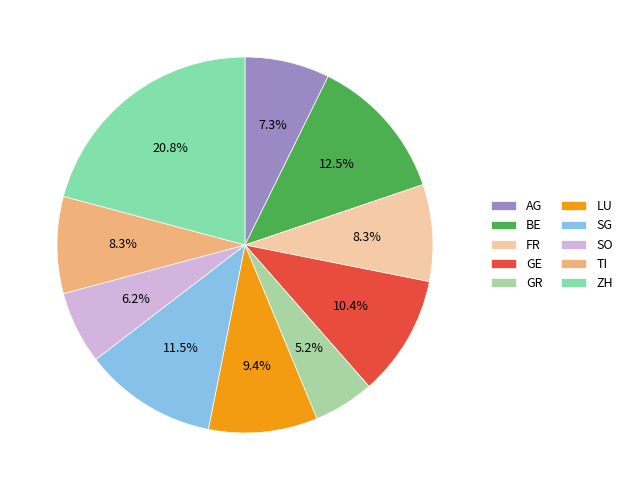

What percentage is NOT represented by SO?

93.7%